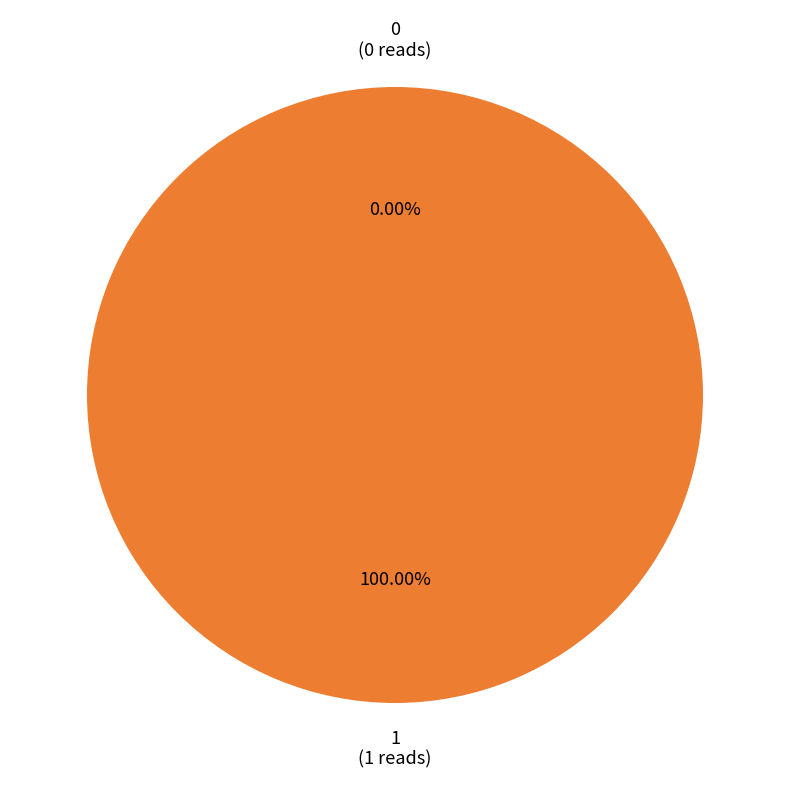

How many segments does this pie chart have?

2